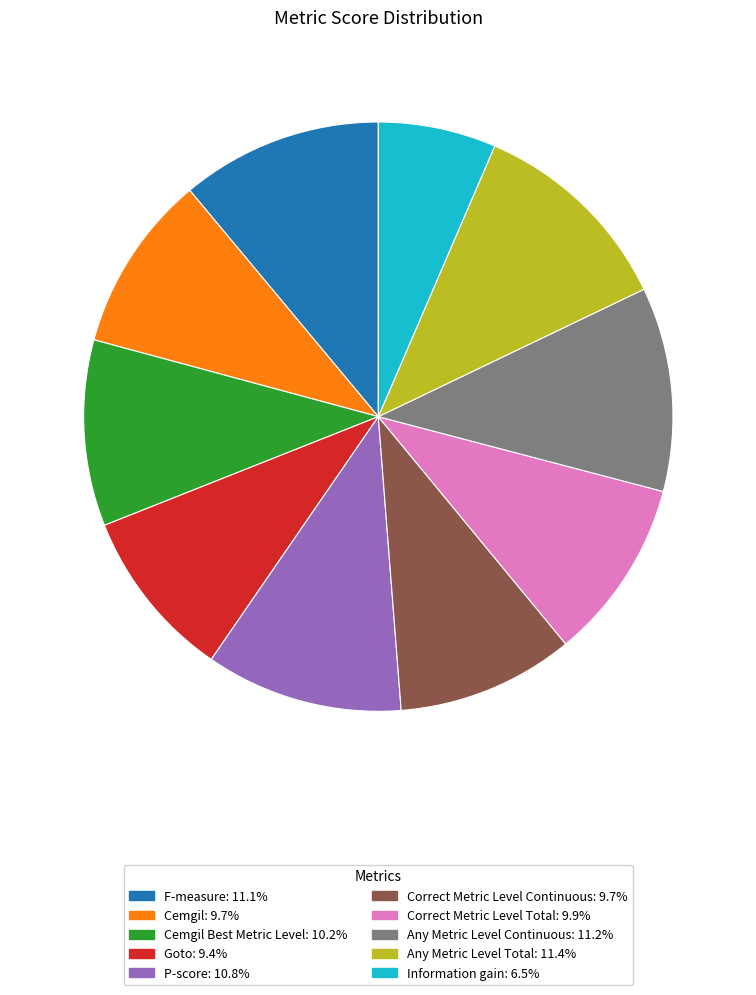

Is there any slice that represents more than half of the pie?

No